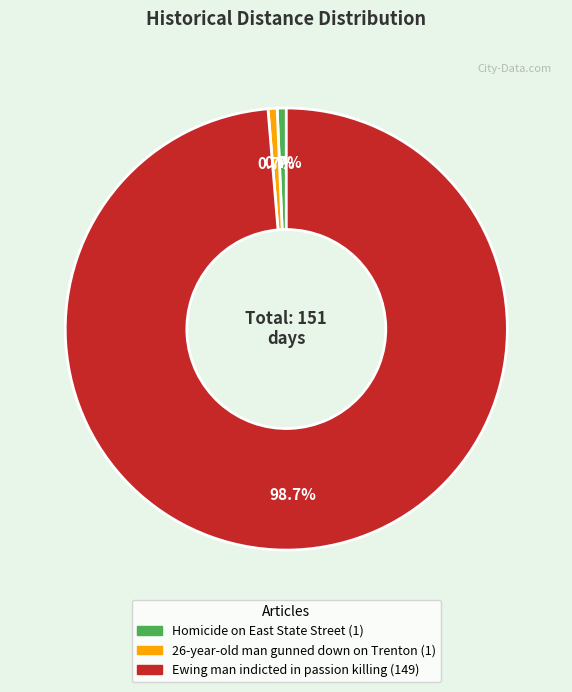

What is the ratio of the value at Homicide on East State Street to the value at 26-year-old man gunned down on Trenton?

1.0